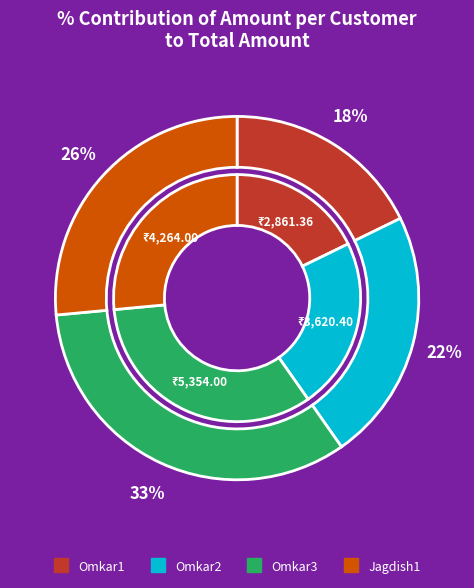

What is the total percentage of Omkar1 and Omkar3?

51.0%